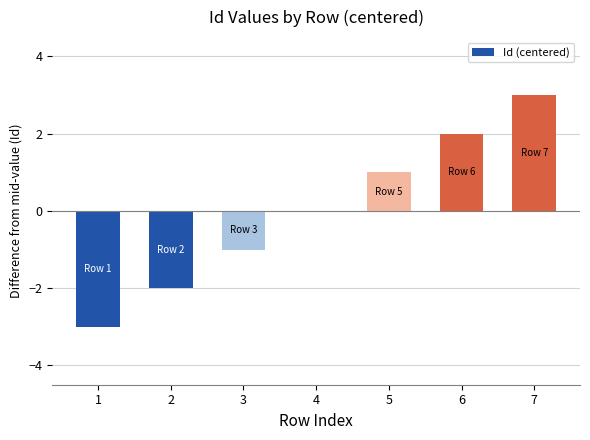

Read the value at 2.

-2